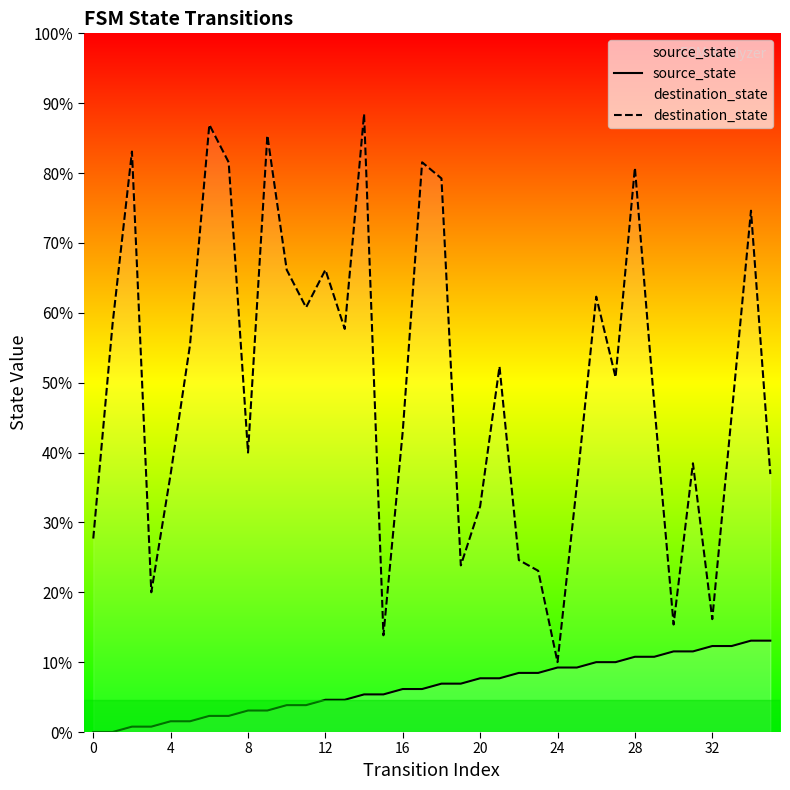

At how many categories does at least one series exceed 61?

18